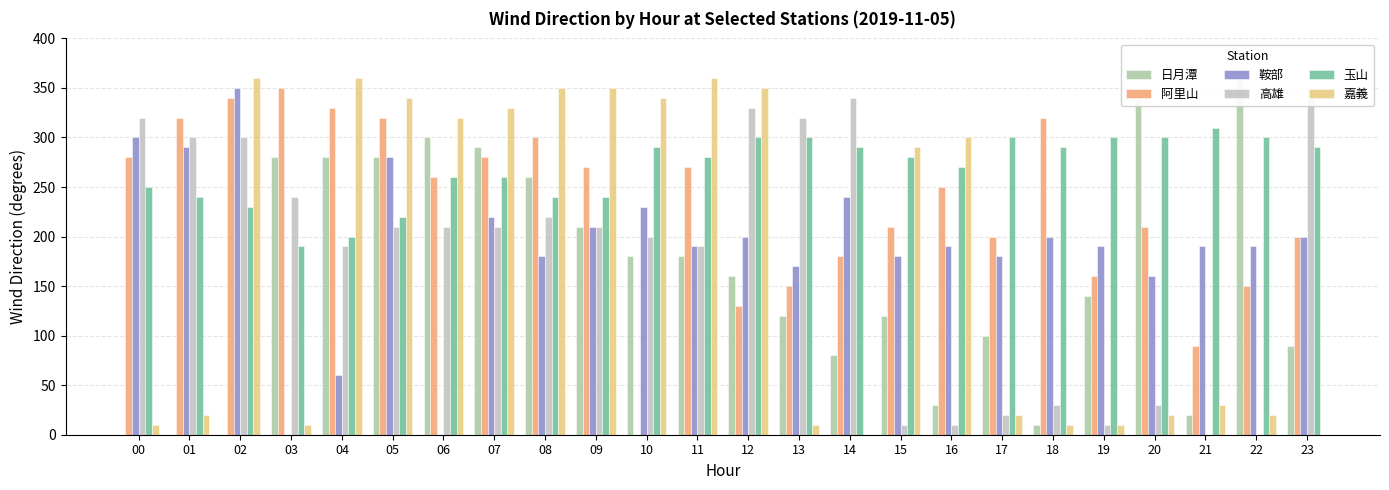

Is it true that 日月潭 equals 61.6 at 05?

False